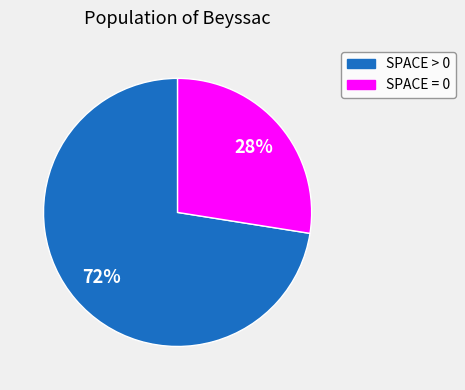

To the nearest percent, what is the average slice percentage?

50%